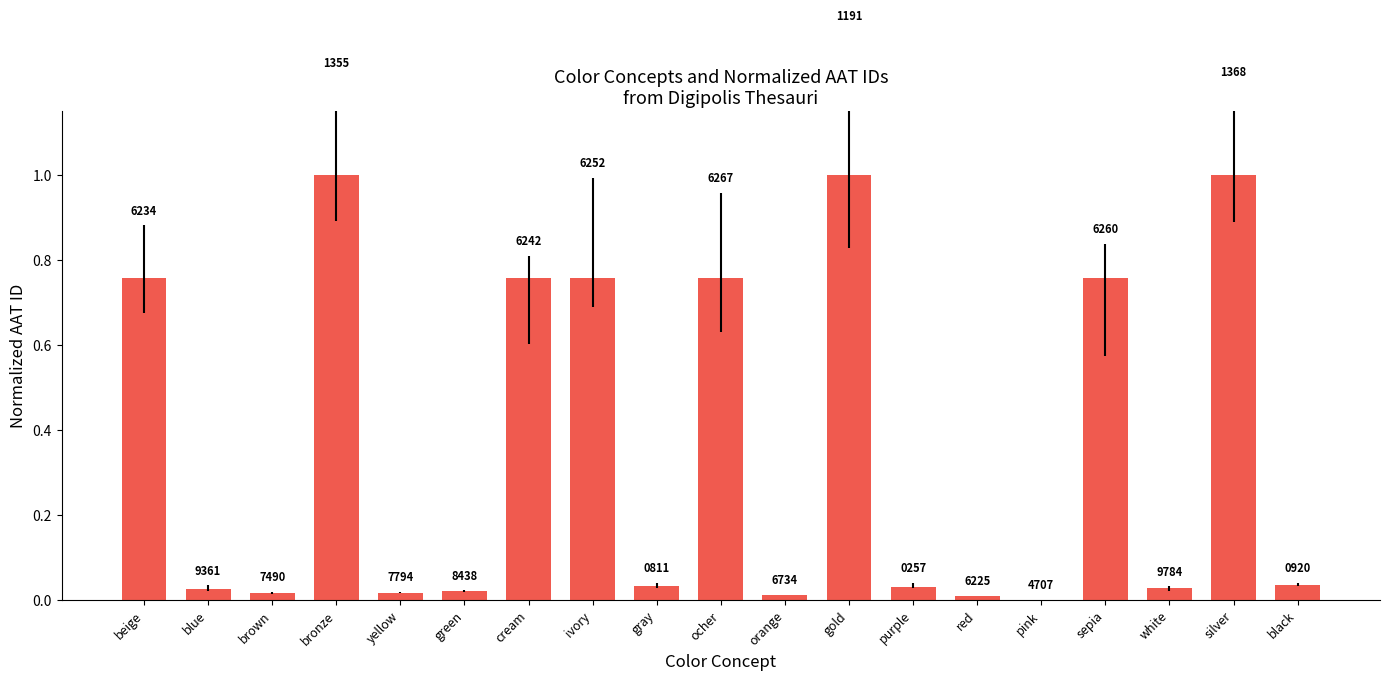

Is it true that the value at red is 0.0?

False